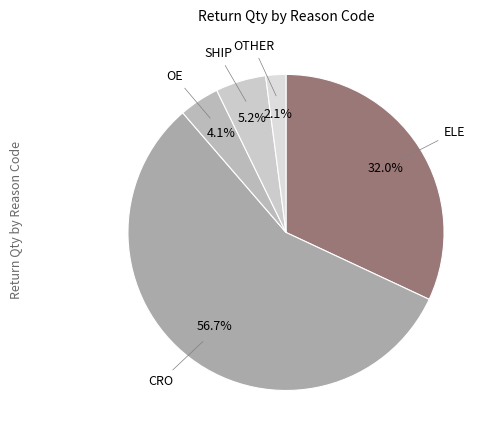

Which slice is the largest?

CRO